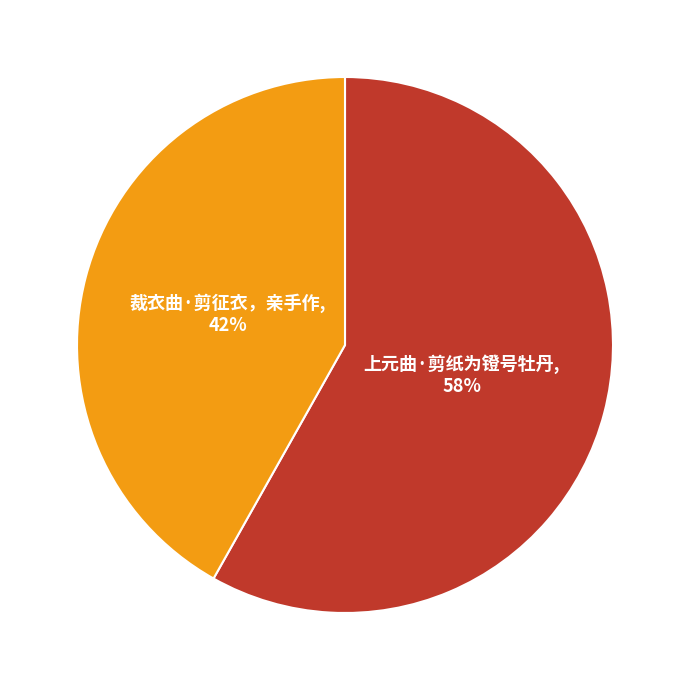

What is the ratio of the value at 裁衣曲·剪征衣，亲手作 to the value at 上元曲·剪纸为镫号牡丹?

0.7